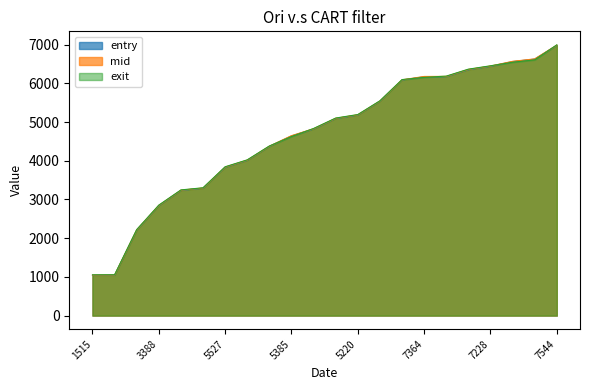

What is the sum of the mid values at 7512 and 5377?

10553.5